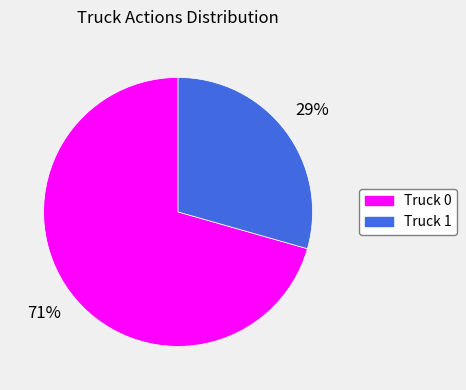

Approximately how many times larger is the value at Truck 0 compared to Truck 1?

2.4